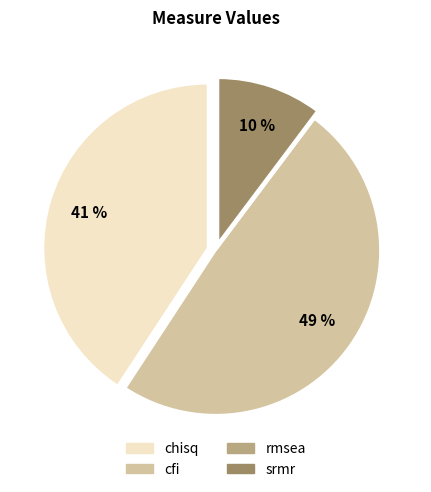

Does cfi account for over 50% of the chart?

No